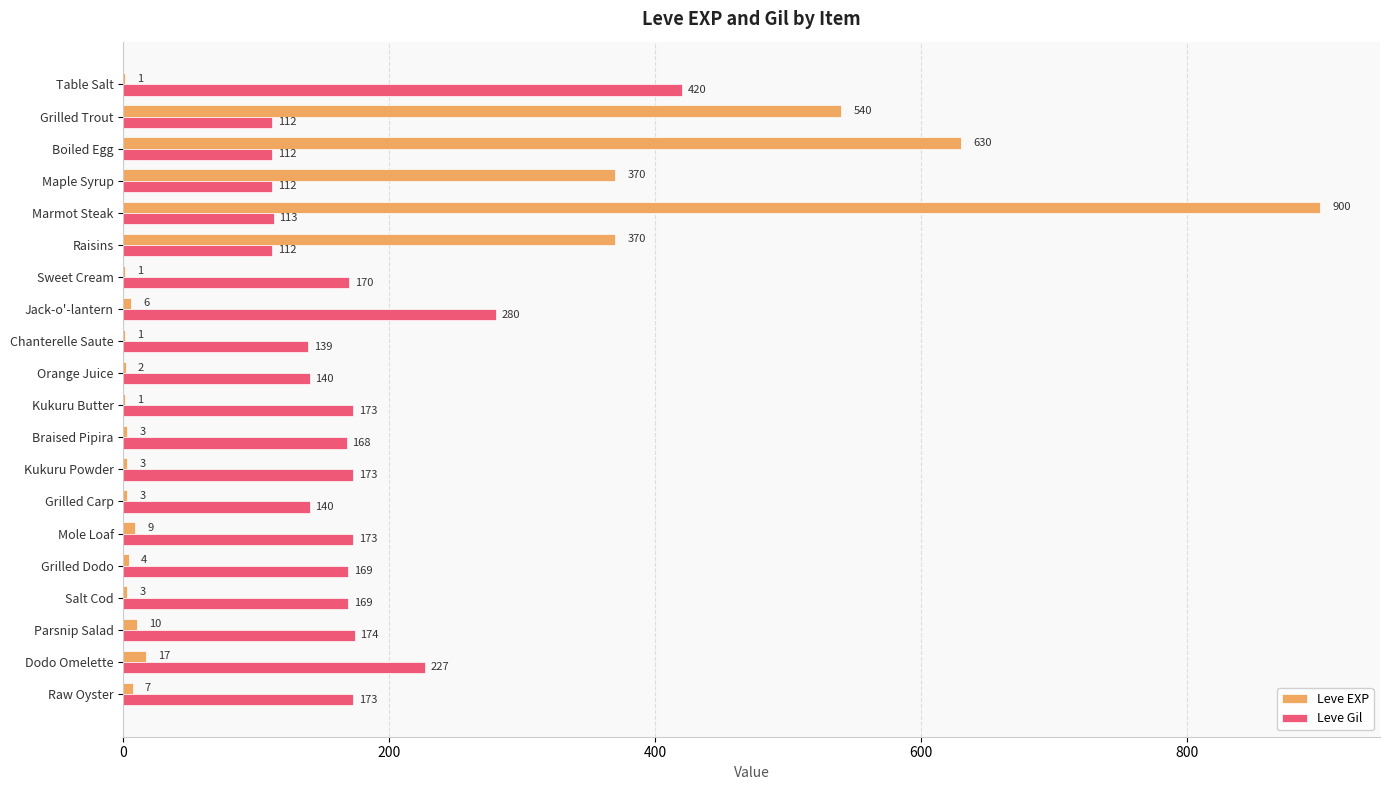

Which series has the widest spread of values?

Leve EXP